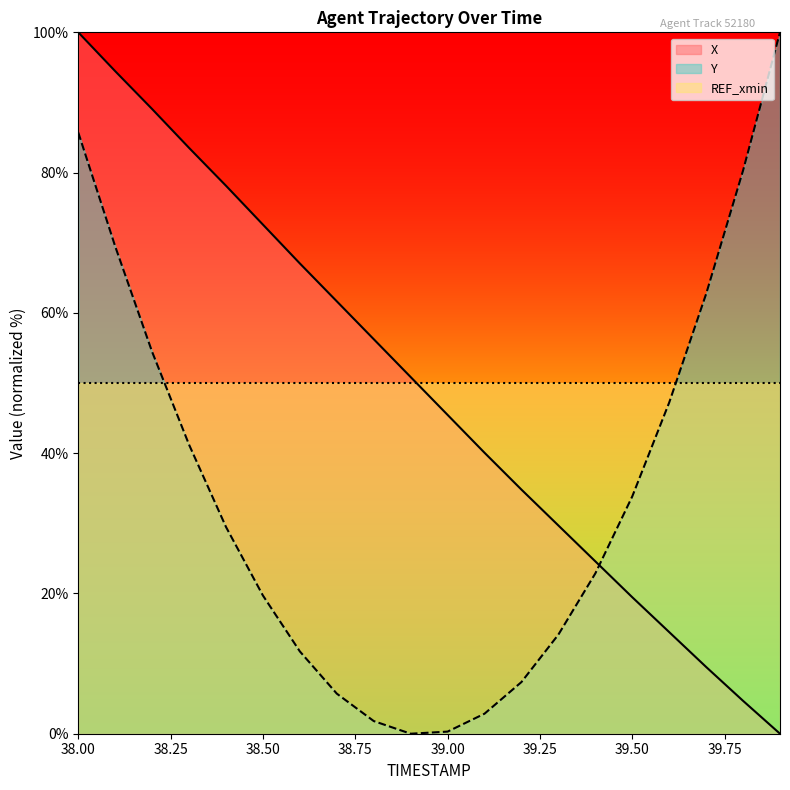

Rank the series by their maximum value, from highest to lowest.

X, Y